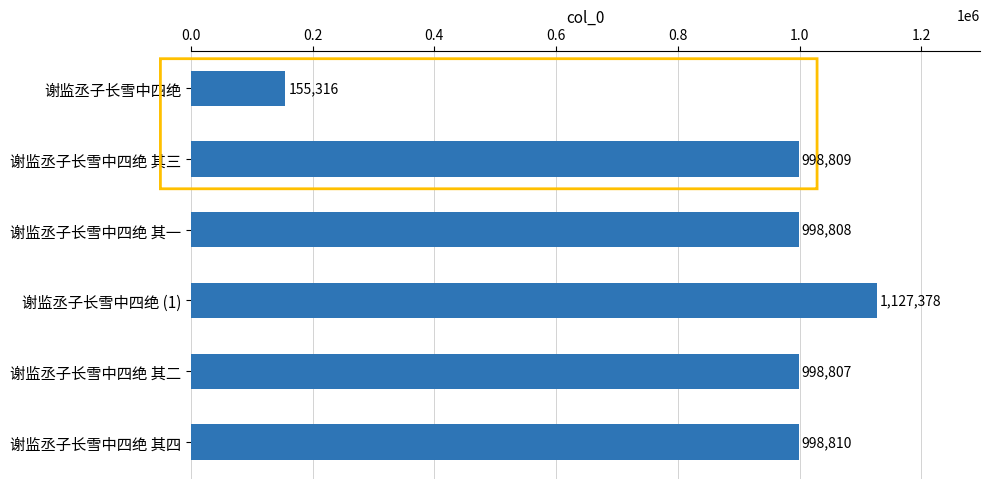

What is the sum of all values?

5277928